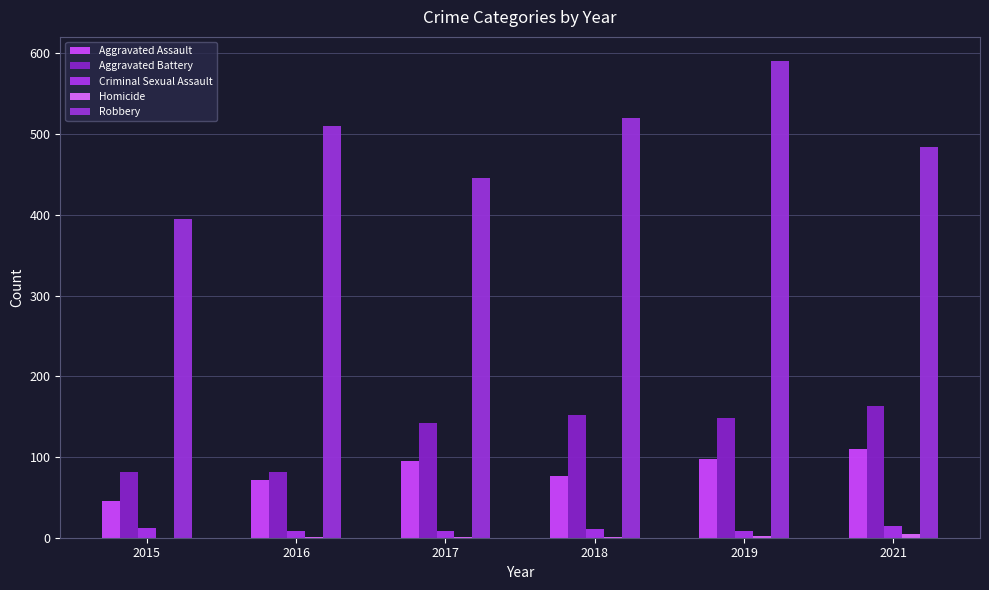

Reading left to right, transcribe all the data shown in this chart.

Aggravated Assault: 46	71	95	77	98	110
Aggravated Battery: 82	82	142	152	148	163
Criminal Sexual Assault: 12	8	8	11	8	14
Homicide: 0	1	1	1	2	5
Robbery: 395	510	446	520	591	484